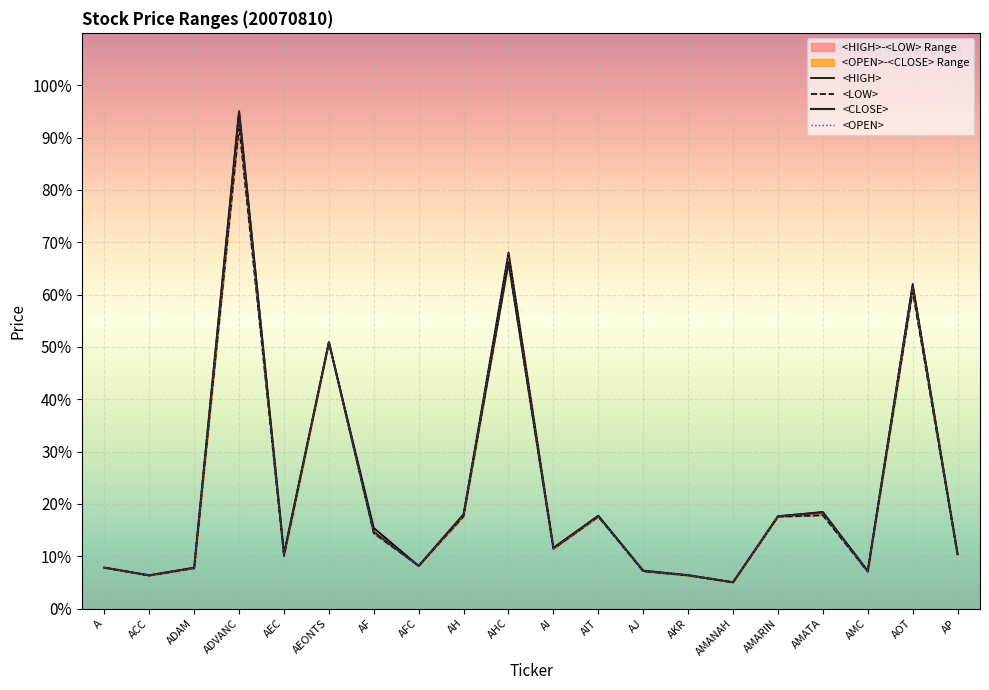

At how many categories does at least one series exceed 89?

1